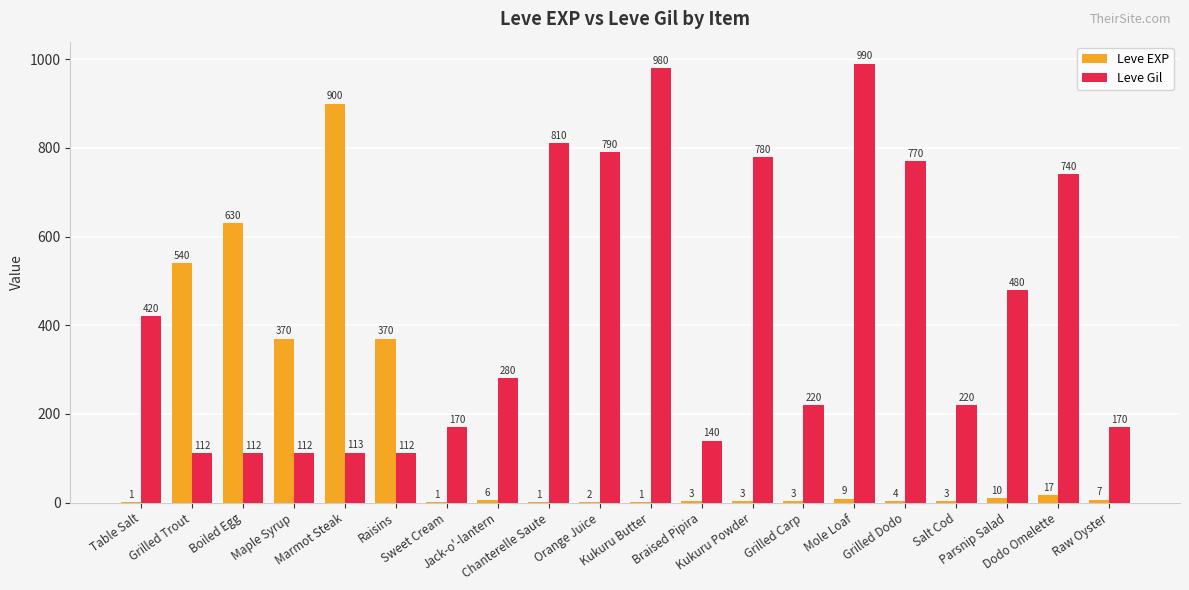

What is the total value across all series at Boiled Egg?

742